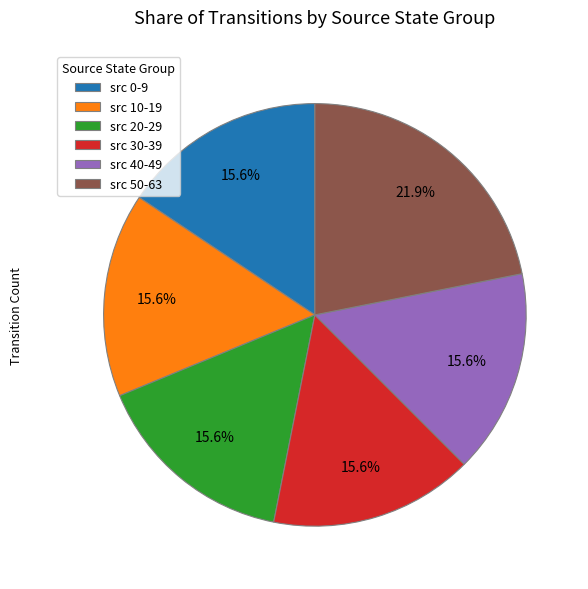

Count the number of slices in the pie.

6